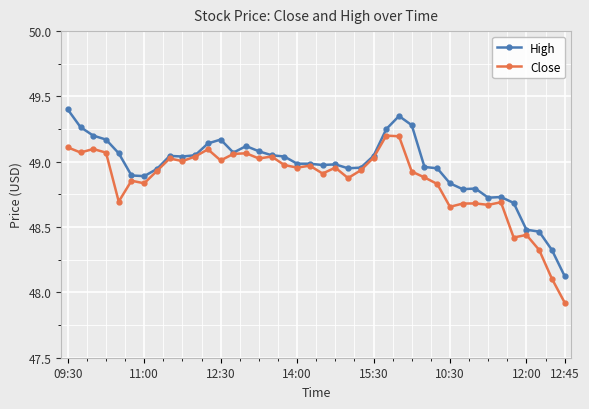

List the series in order of their overall mean, highest first.

High, Close